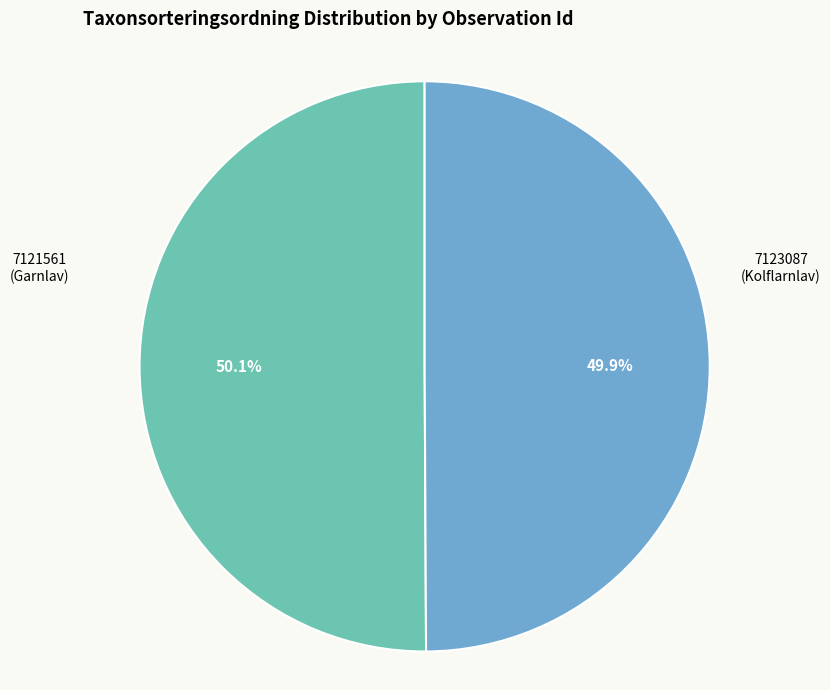

How many segments does this pie chart have?

2